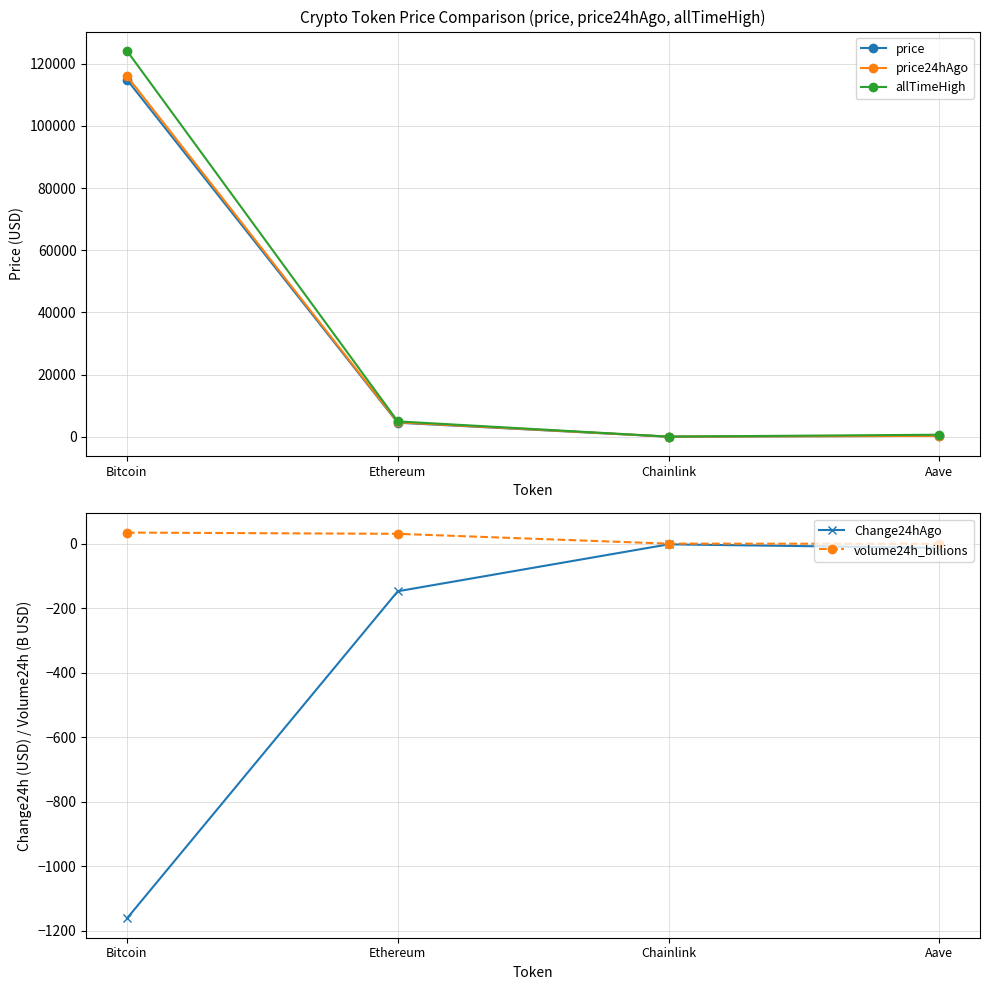

What is the difference between the highest and lowest values at Ethereum?

5092.9